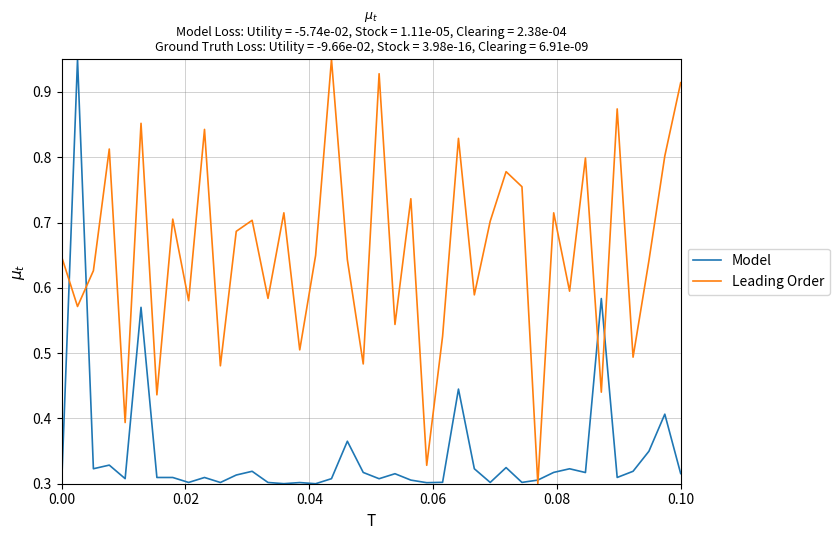

Rank the series by their average value, from highest to lowest.

Leading Order, Model